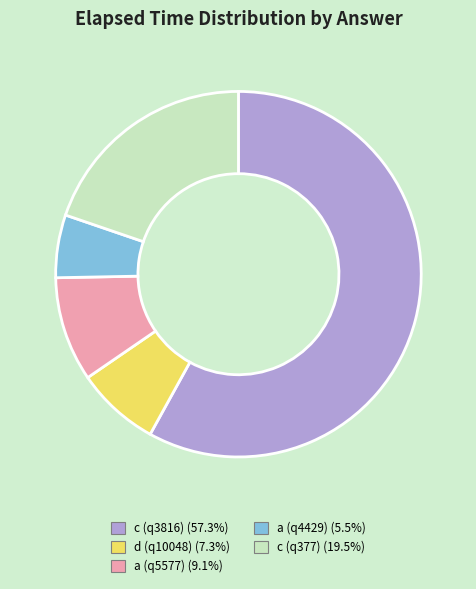

The c (q377) slice represents 27% of the pie. True or false?

False